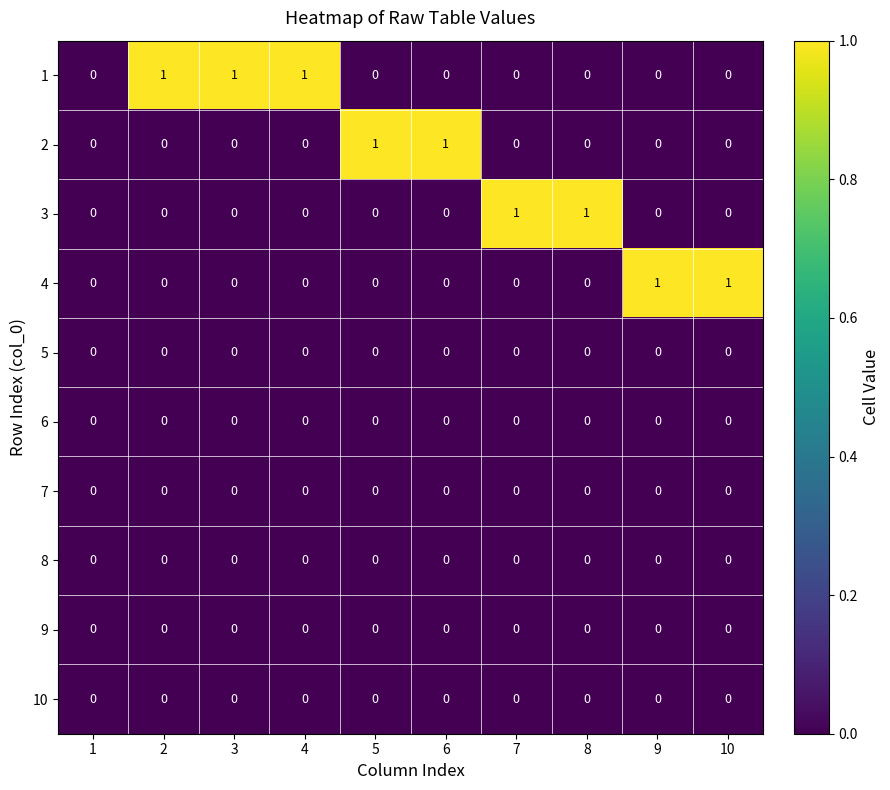

What is the spread (max minus min) of values at 5?

1